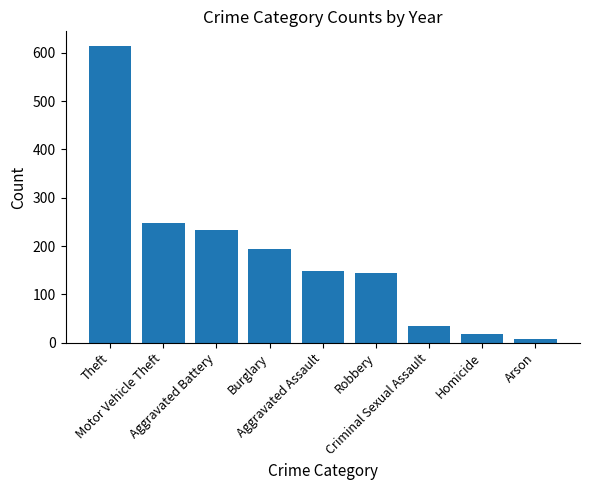

What is the greatest value displayed?

614